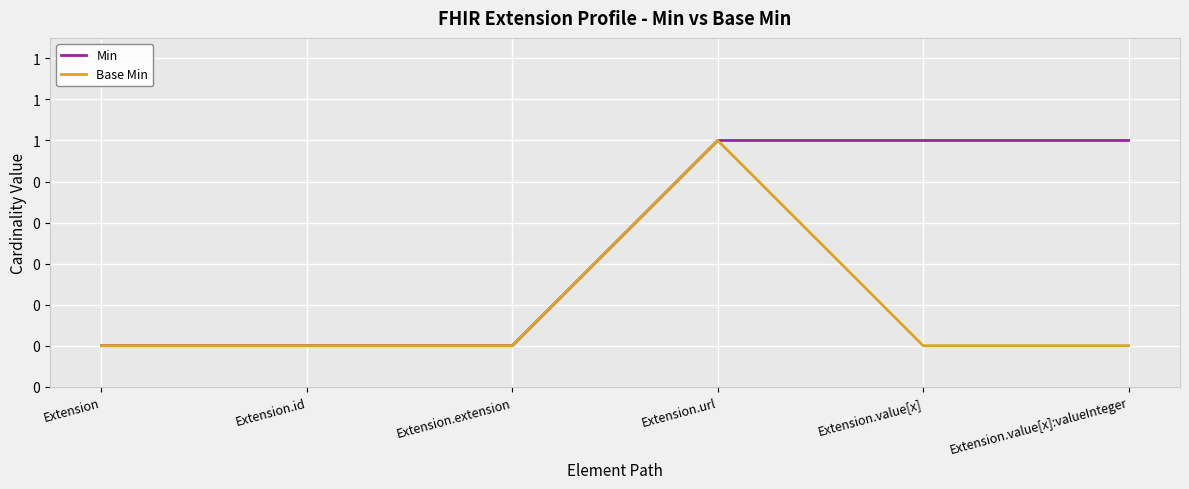

Where is Base Min nearest to the value 0?

Extension